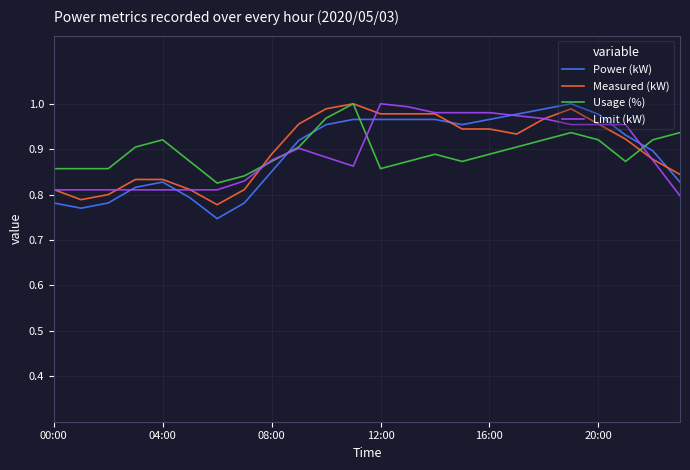

After their last crossing, which series has the higher values: Usage (%) or Power (kW)?

Usage (%)